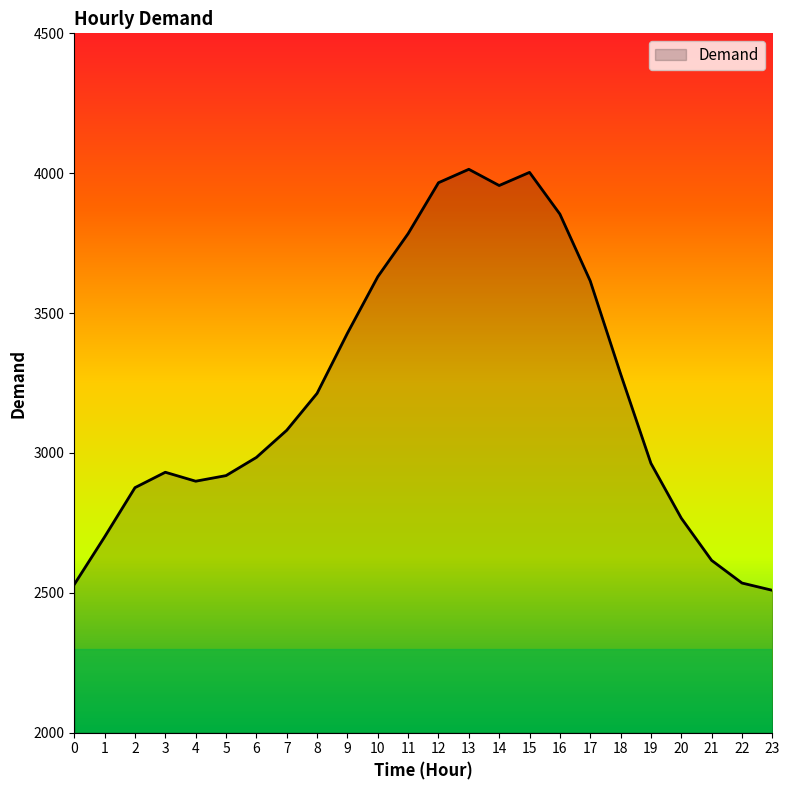

The chart shows a value of 2067 at 16. True or false?

False